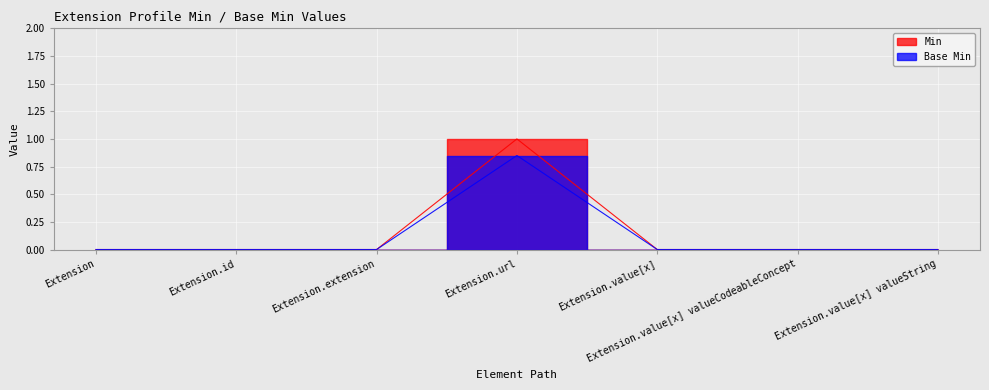

Which series has the largest total across all categories?

Min